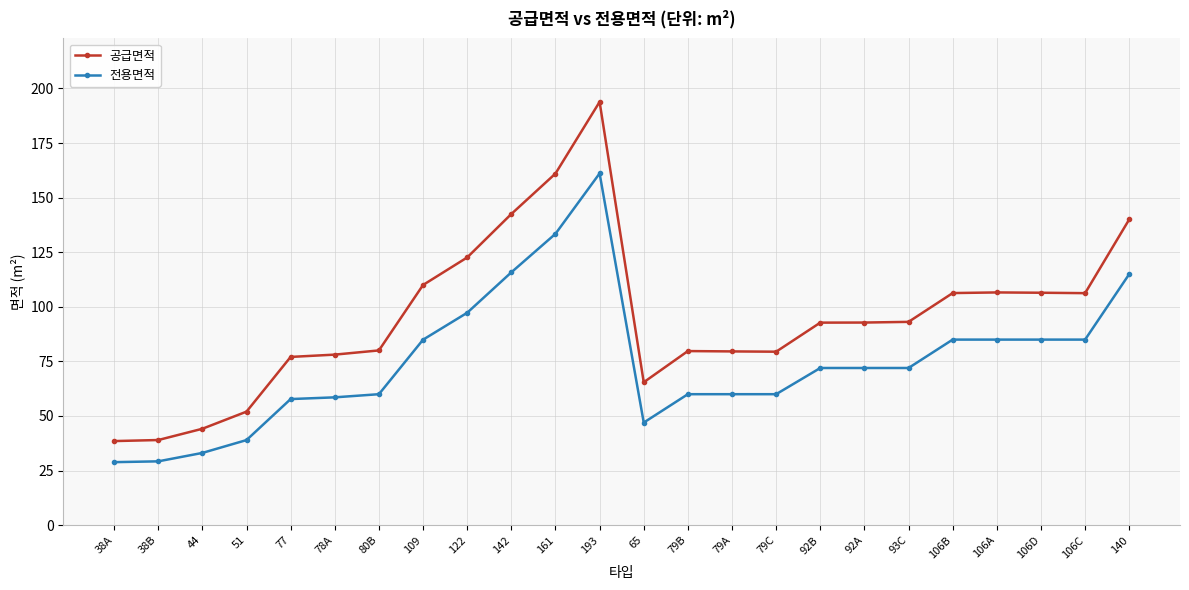

True or false: 공급면적 and 전용면적 intersect in this chart.

False